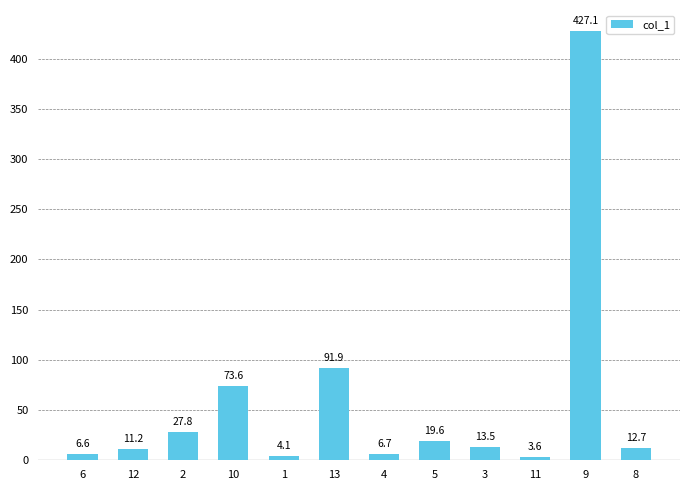

What is the value of the 6th bar from the left?

91.9